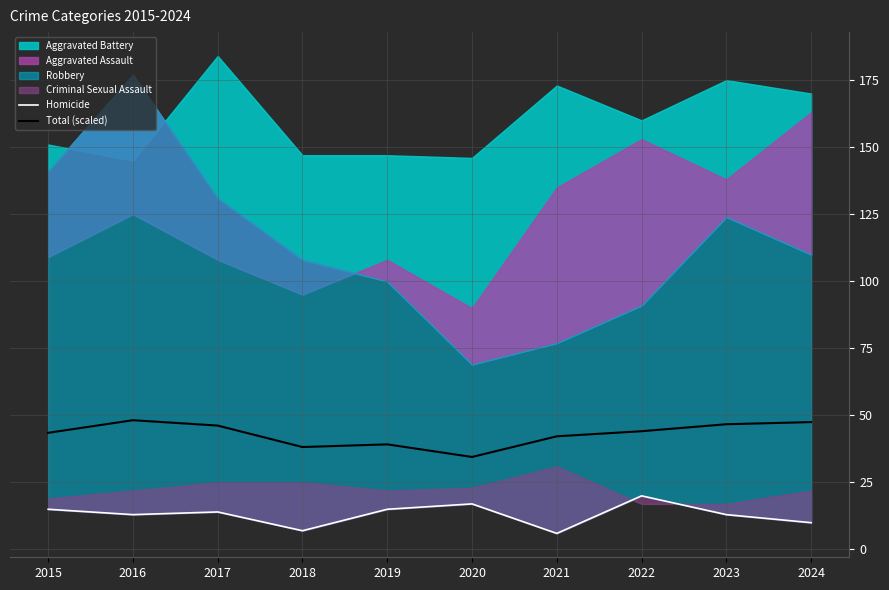

What is the maximum value for Total (scaled)?

48.2